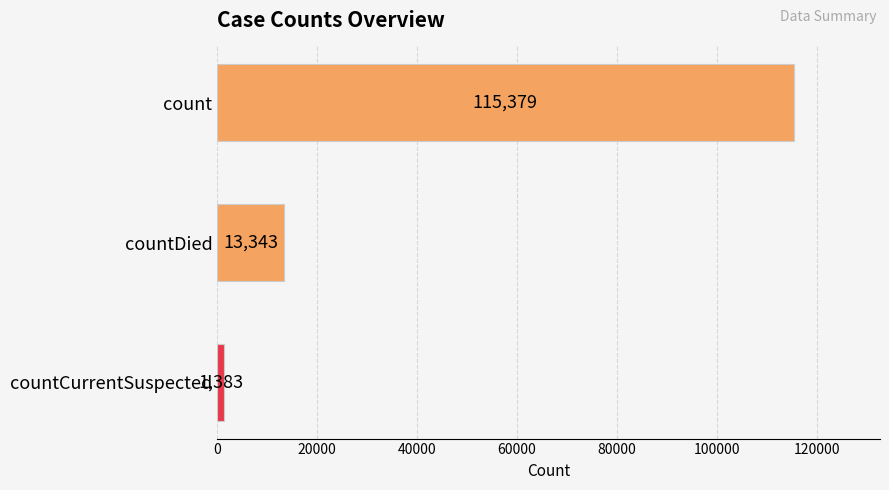

List the labels in order of value, smallest first.

countCurrentSuspected, countDied, count